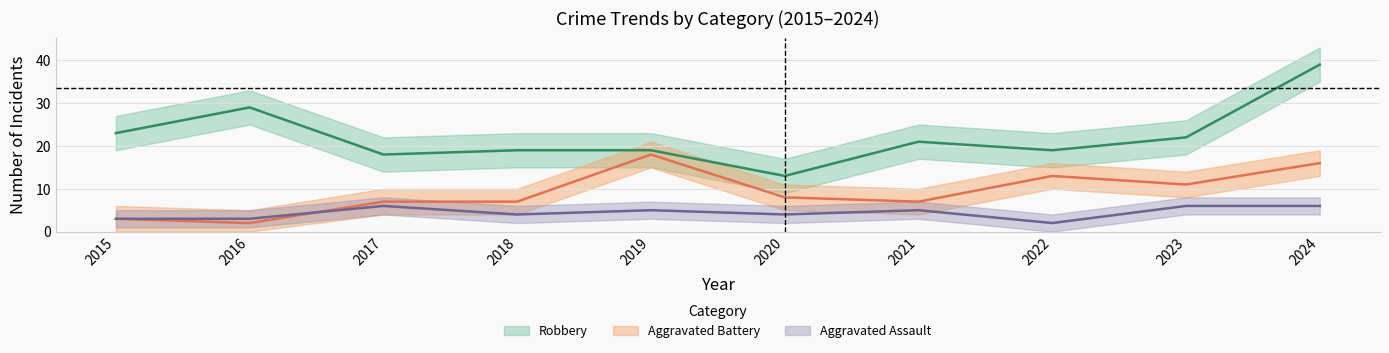

True or false: Aggravated Assault and Robbery intersect in this chart.

False